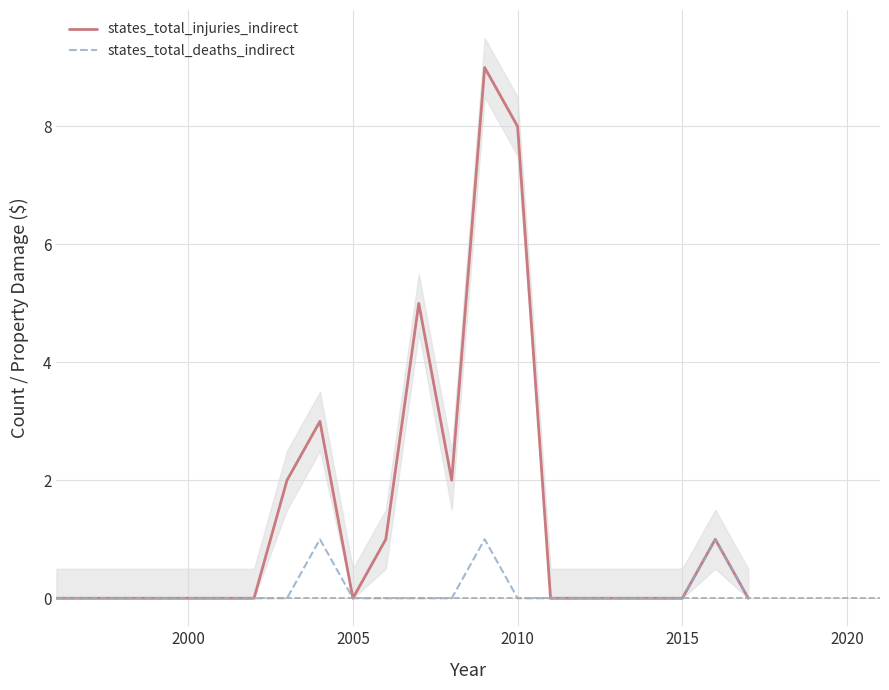

List the series in order of their peak value, lowest first.

states_total_deaths_indirect, states_total_injuries_indirect